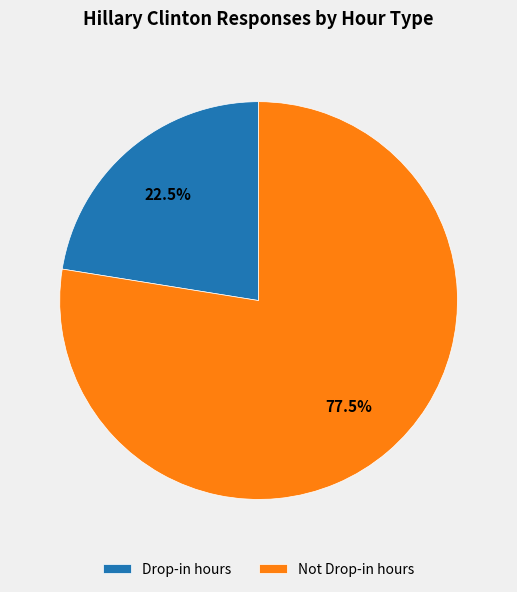

Which slice is the smallest?

Drop-in hours